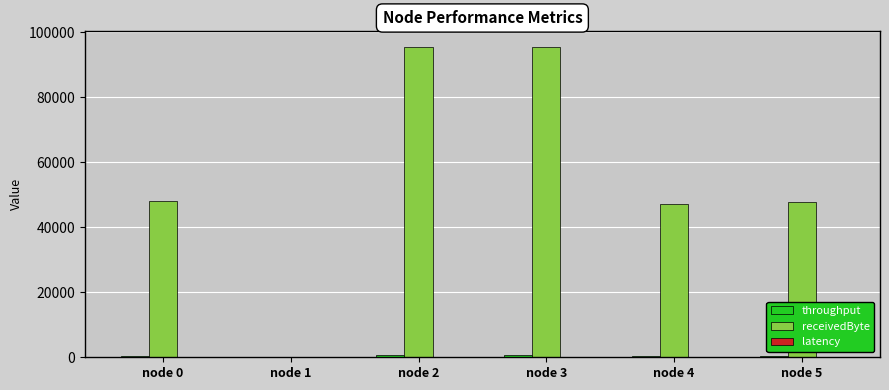

Which series has the largest total across all categories?

receivedByte